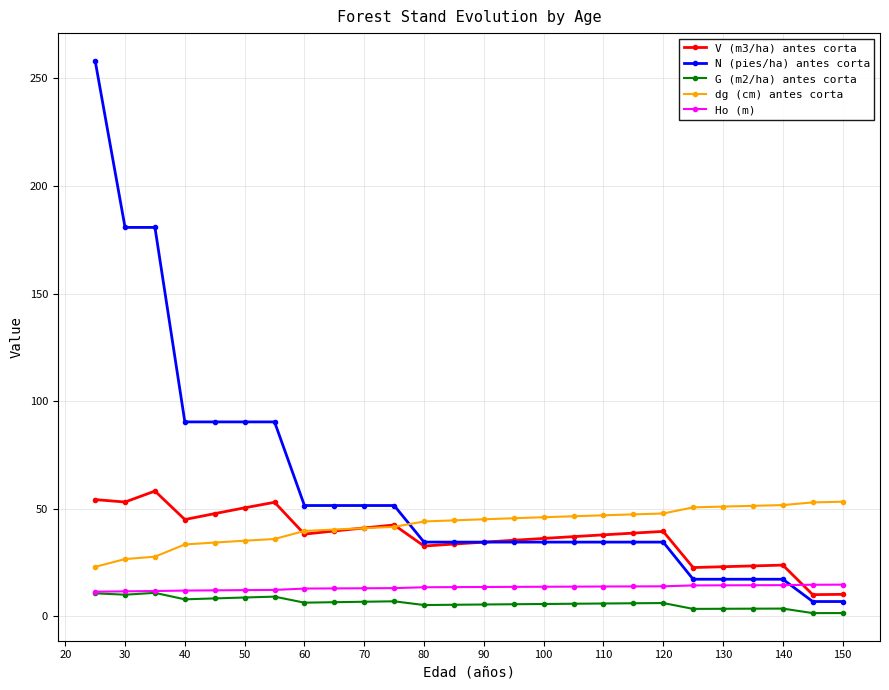

What is the maximum value for V (m3/ha) antes corta?

58.2